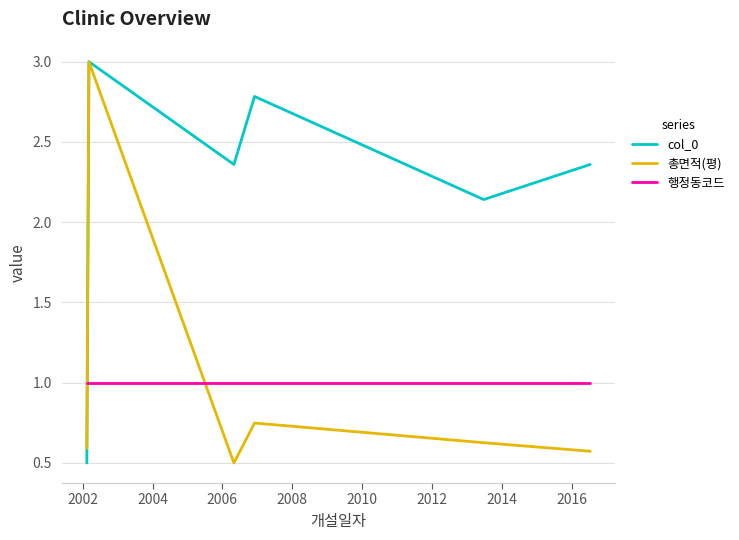

Which series has the largest total across all categories?

col_0